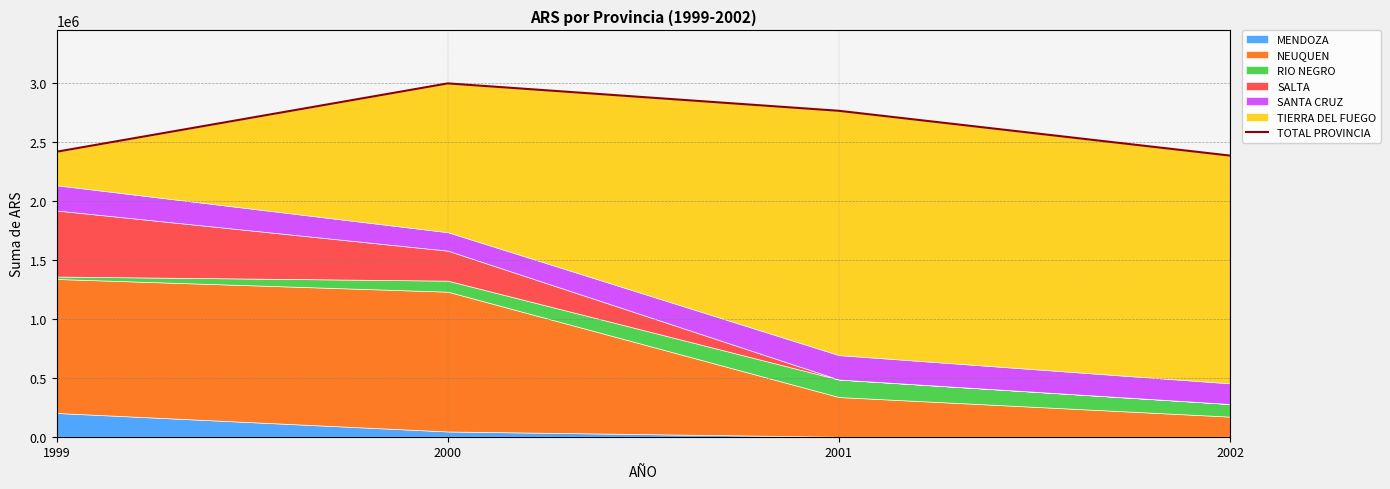

How many points are higher than both their immediate neighbors (excluding endpoints)?

1